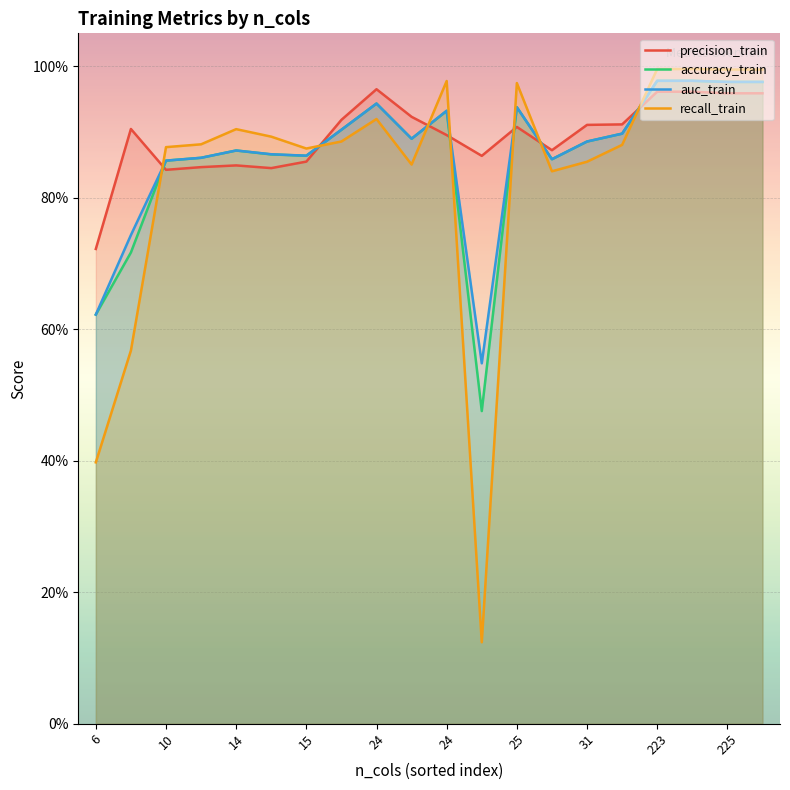

Read the recall_train value at 11.

0.1